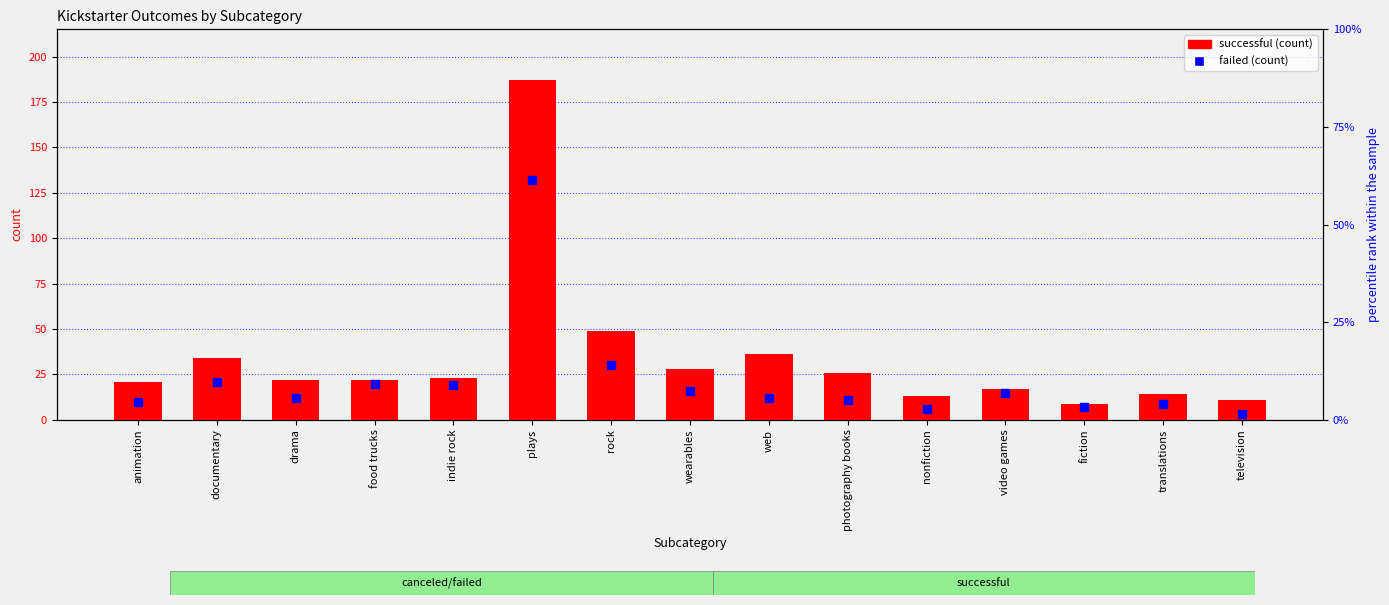

Which series has the largest total across all categories?

successful